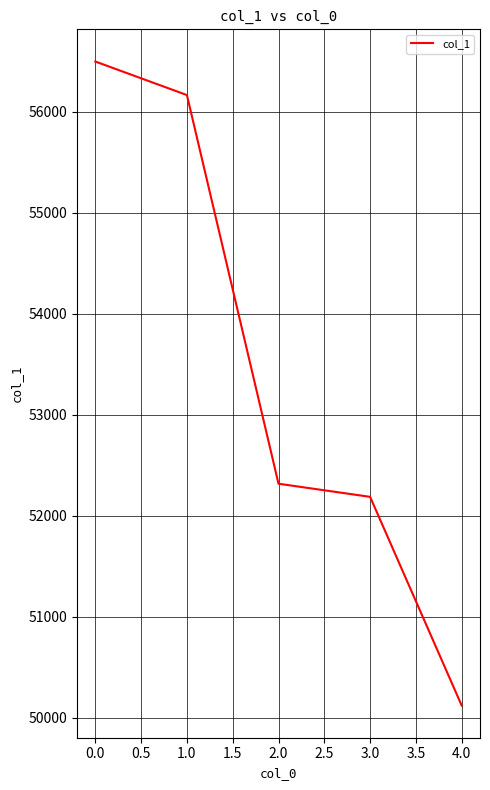

True or false: the data has more than 1 interior local peaks.

False